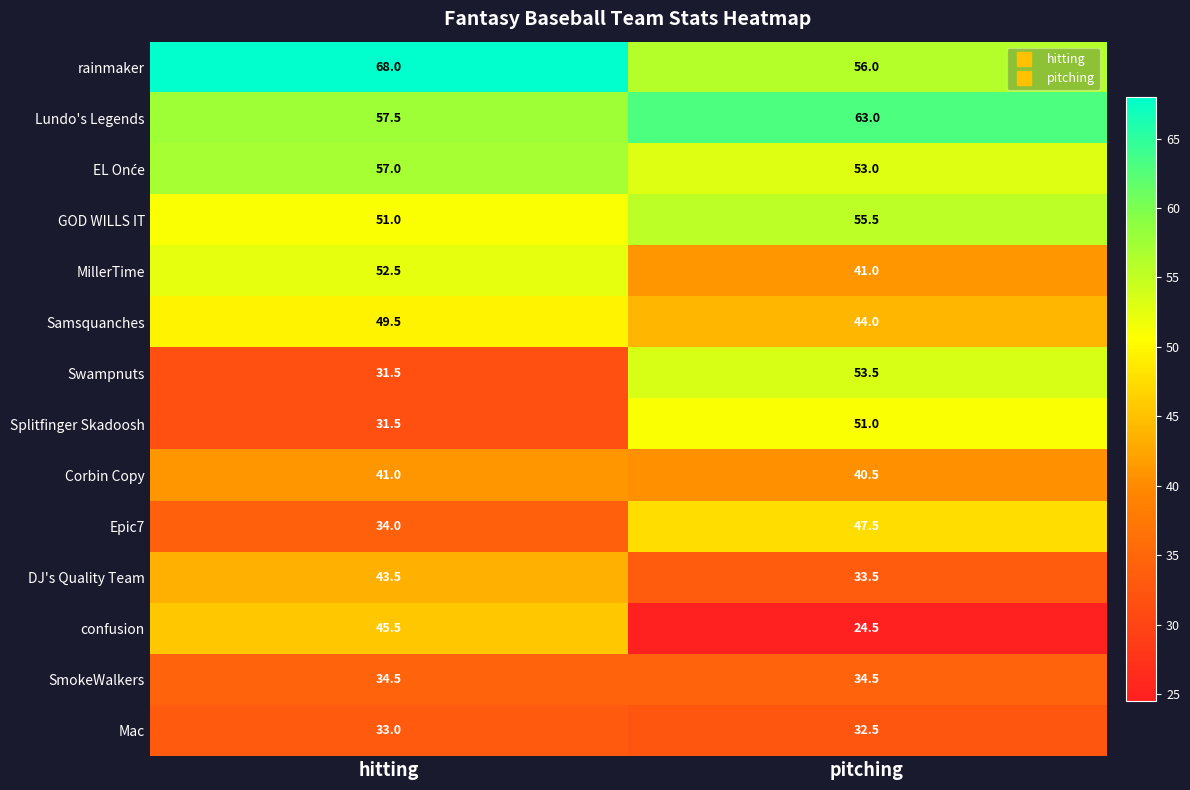

Read the confusion value at hitting.

45.5